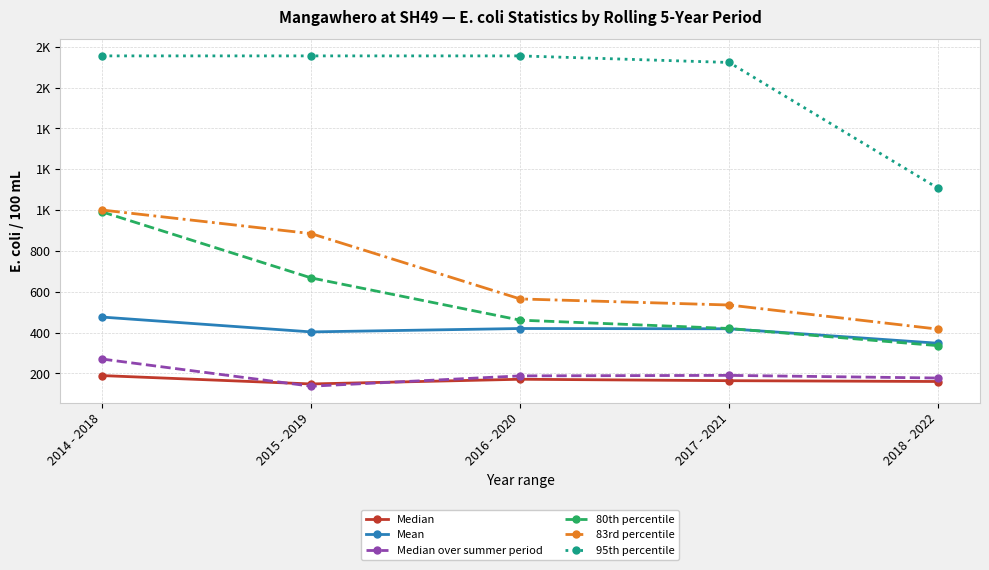

At which label does 80th percentile reach its peak?

2014 - 2018